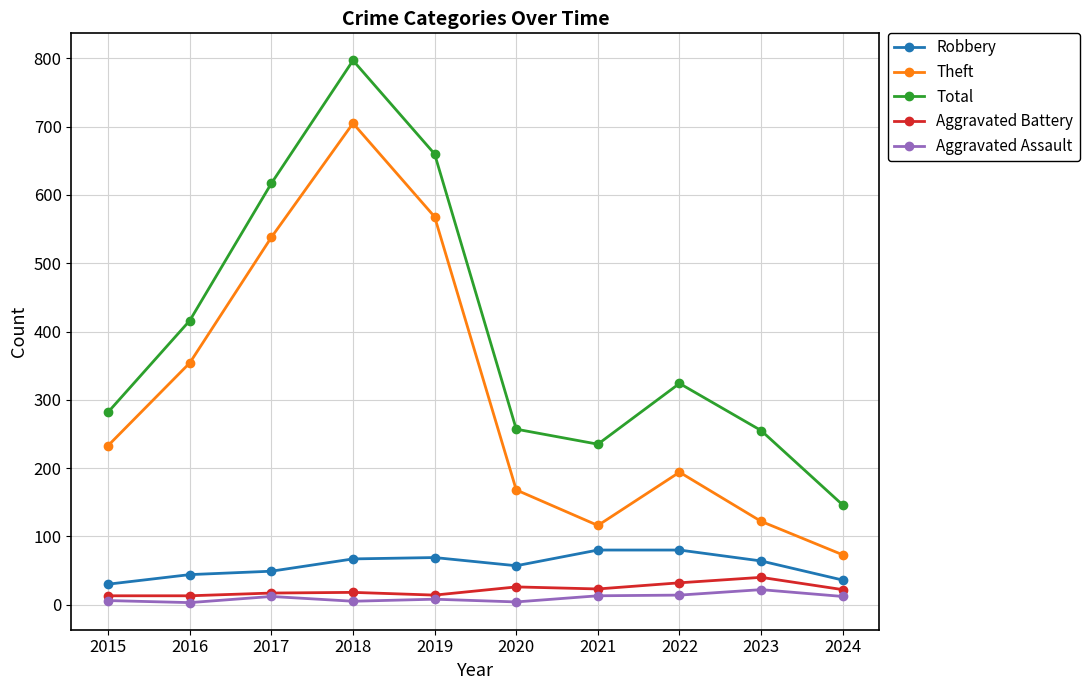

Where is the first local minimum for Theft?

2021